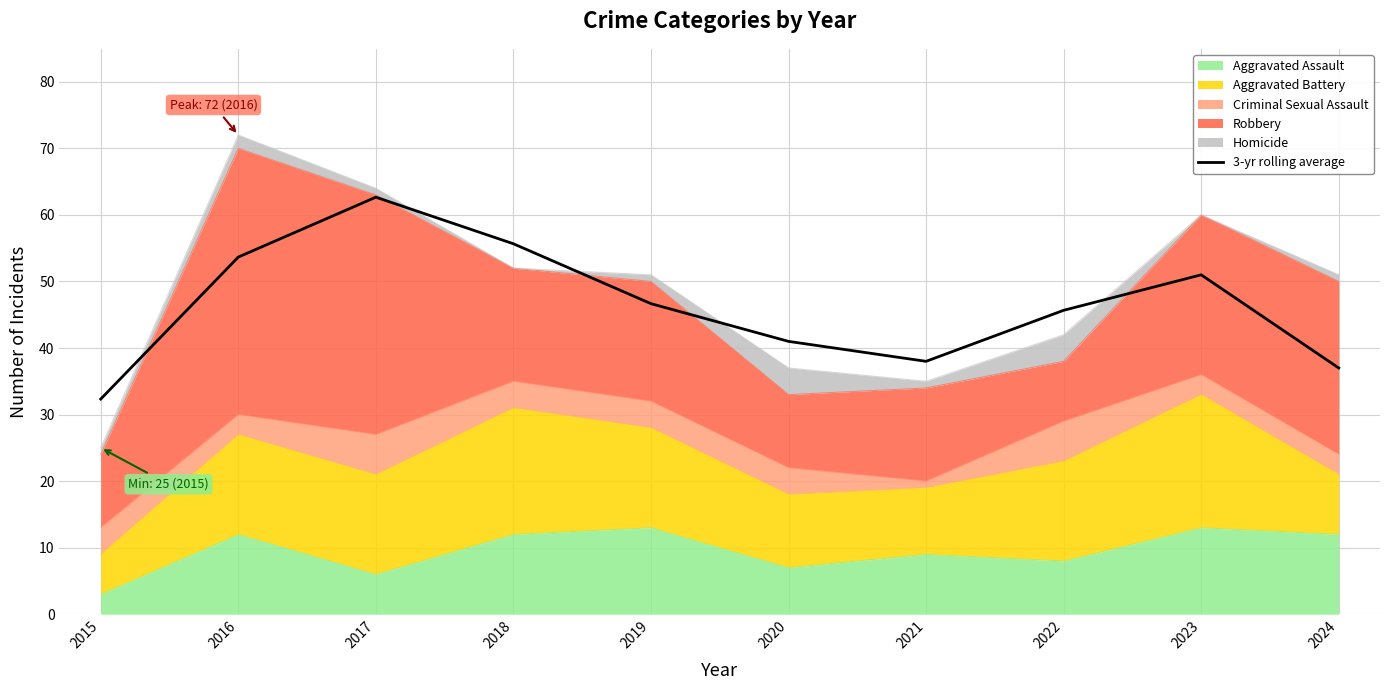

What is the value of the 10th point from the left?

37.0